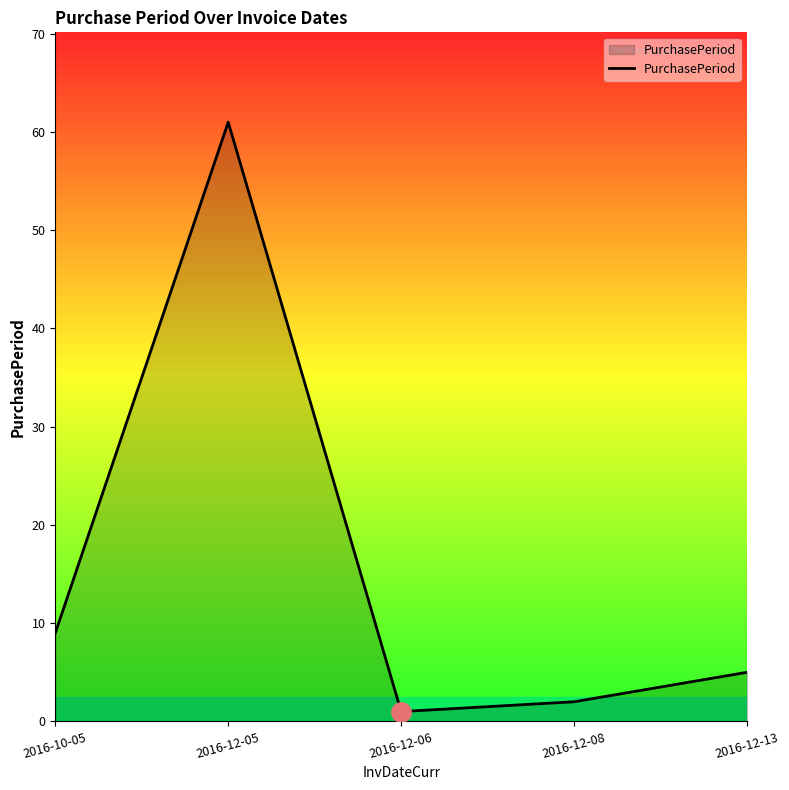

What is the ratio of the value at 2016-12-05 to the value at 2016-12-06?

61.0